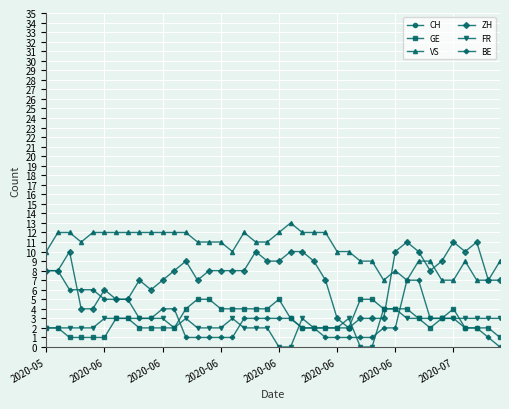

What is the value of the FR point at the 20th from the left?

2